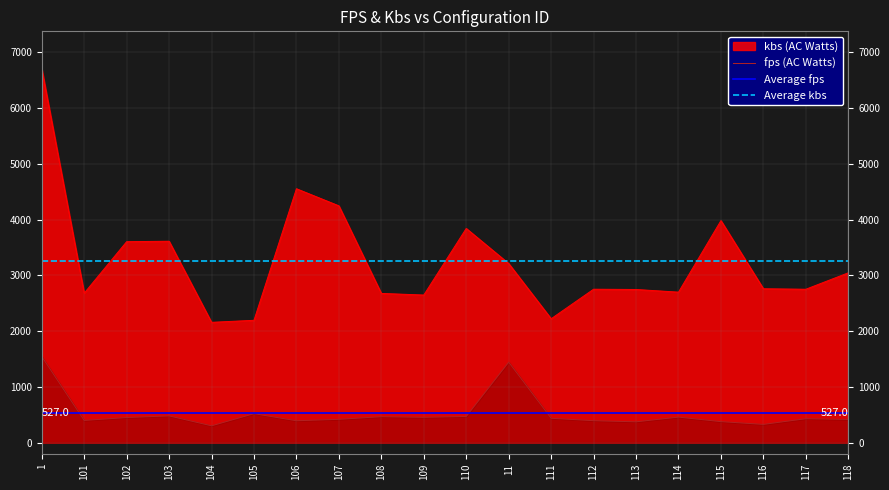

True or false: fps and kbs cross at least once.

False